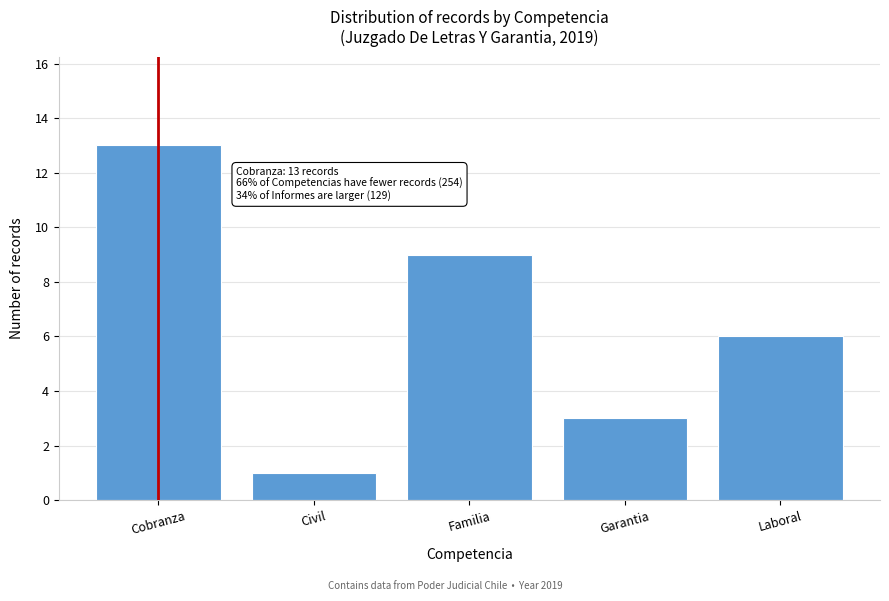

Reading left to right, extract all data points from this chart.

Cobranza=13	Civil=1	Familia=9	Garantia=3	Laboral=6